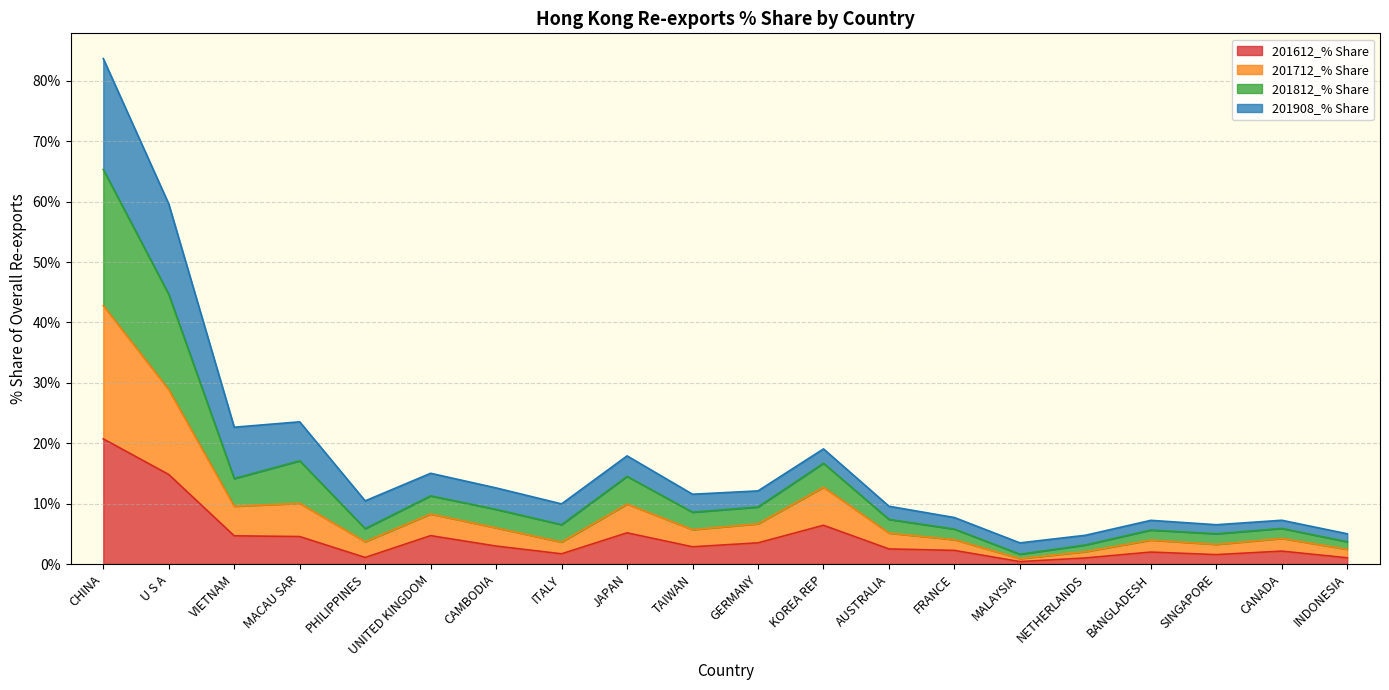

What is the maximum value for 201612_% Share?

20.7